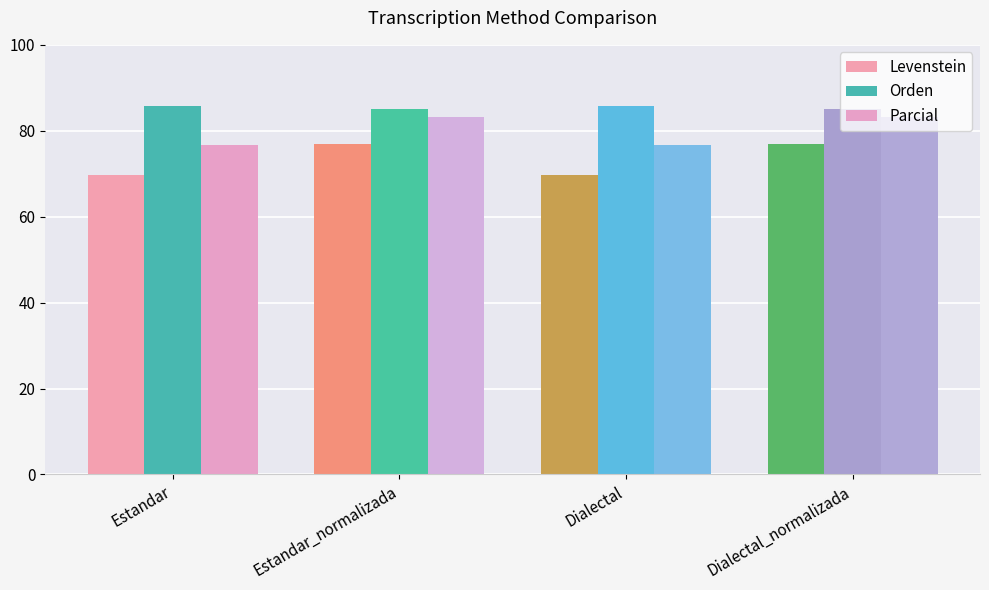

Which label corresponds to the smallest value in the chart?

Estandar